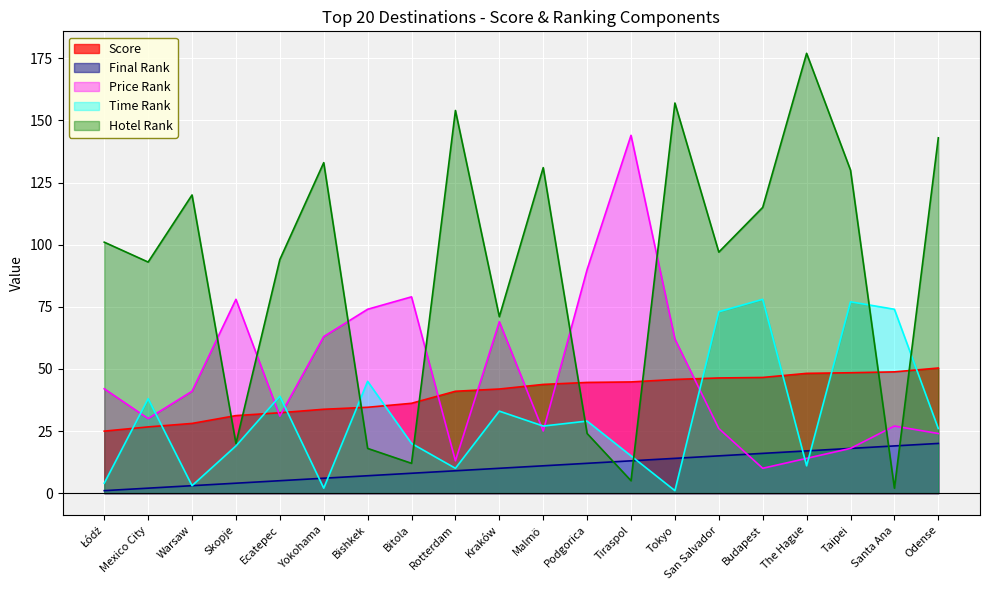

Count the number of data series in this chart.

5